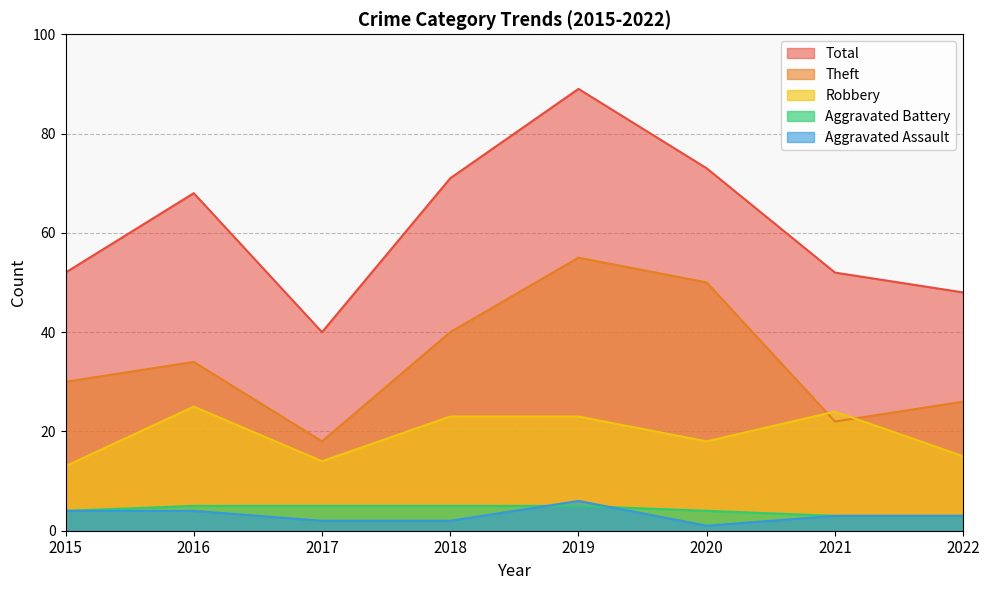

How many interior local valleys does the Aggravated Assault series have?

1